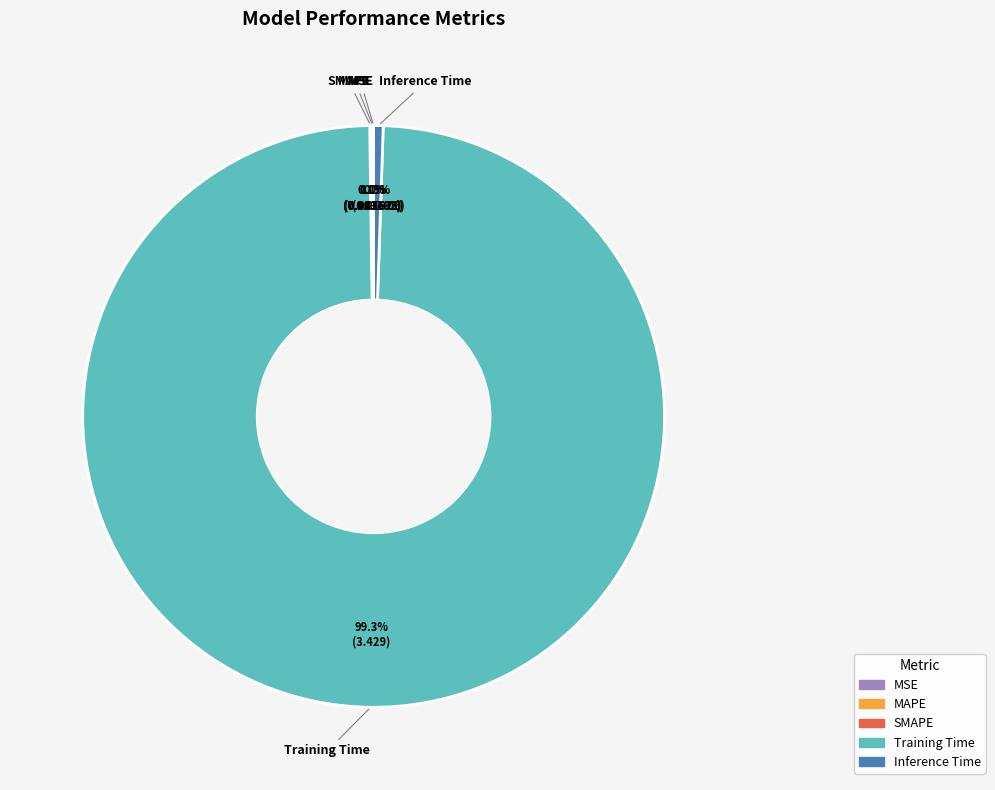

Which category has the biggest portion of the pie?

Training Time